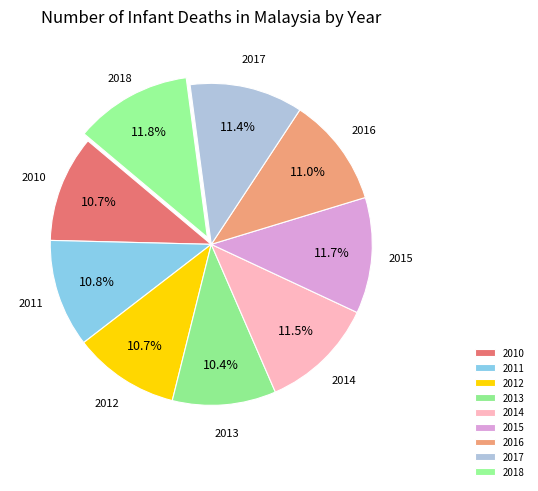

What percentage do 2010 and 2014 together represent?

22.2%